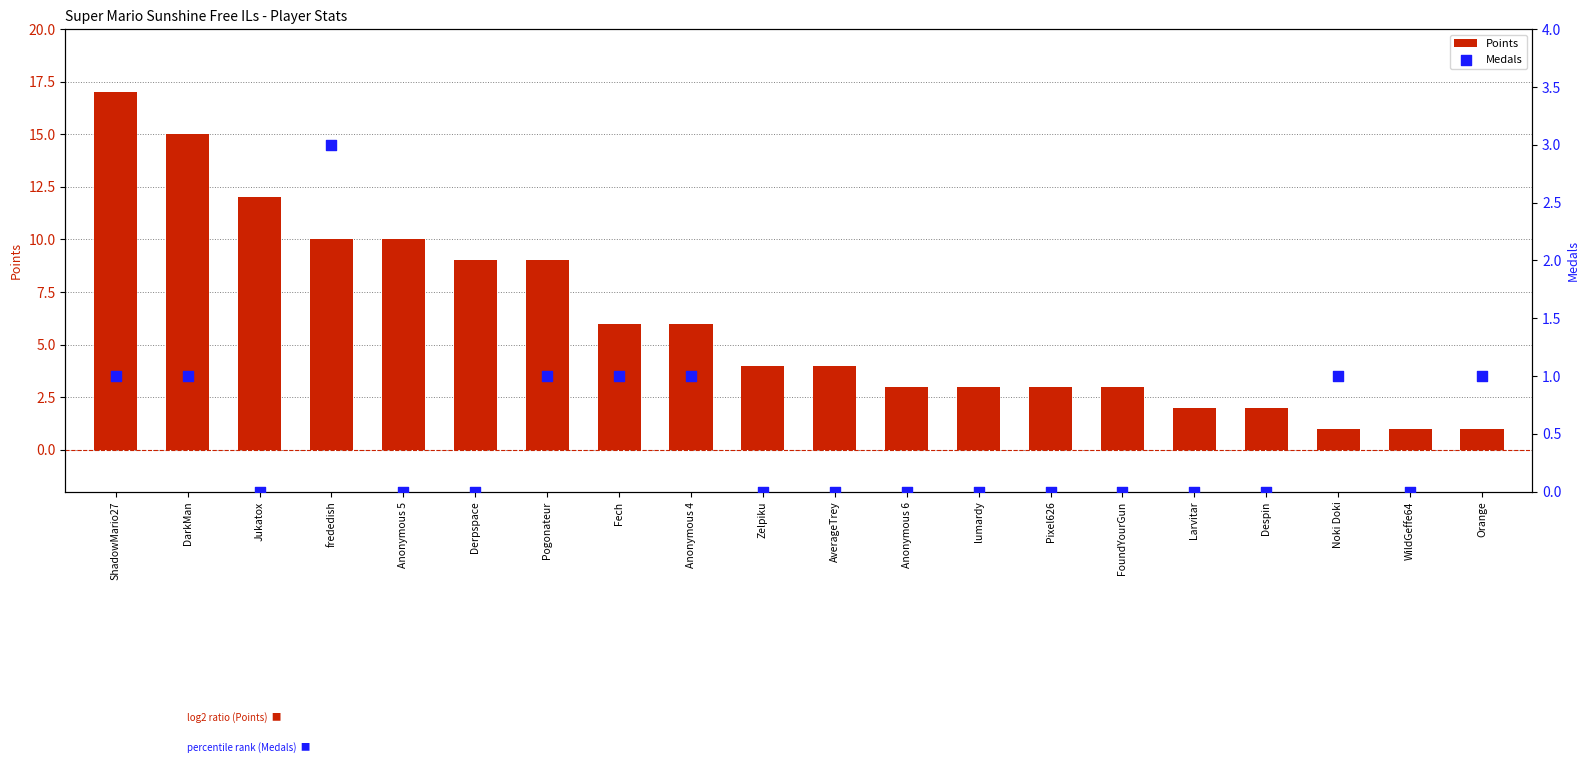

Which series reaches the minimum Y coordinate?

Medals